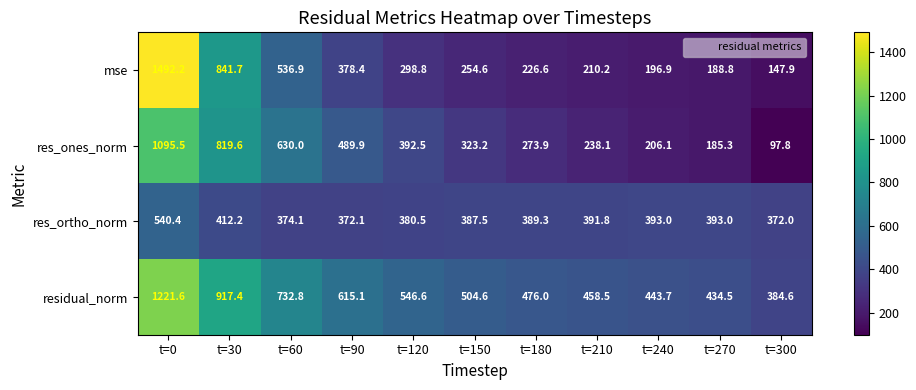

Between t=30 and t=60, which series saw the biggest shift?

mse